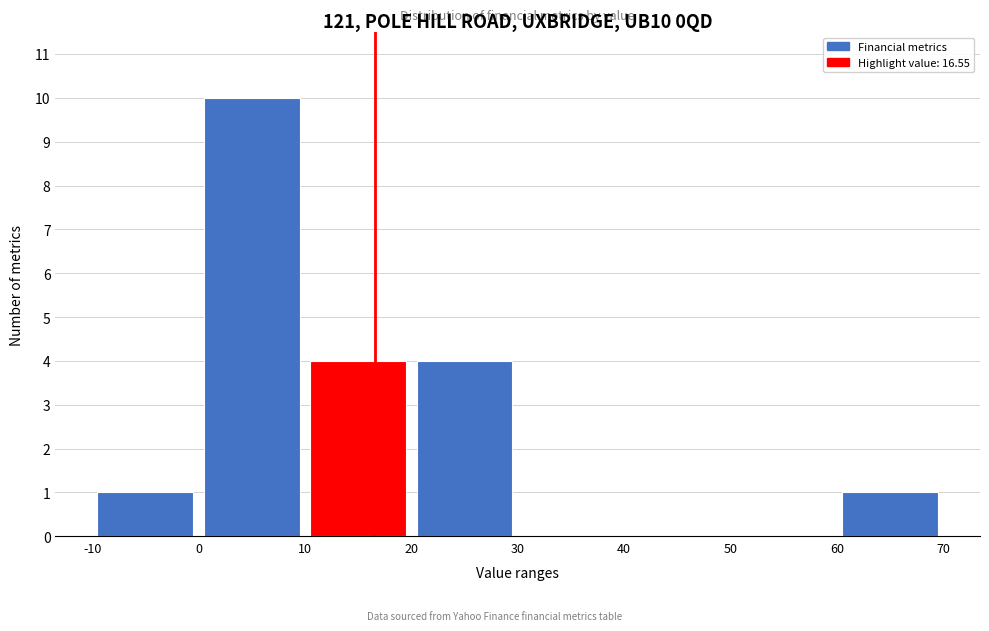

What is the height of the bar covering -10 to 0 on the x-axis? The values are not printed on the chart, so give them approximately, as read against the axis.

1